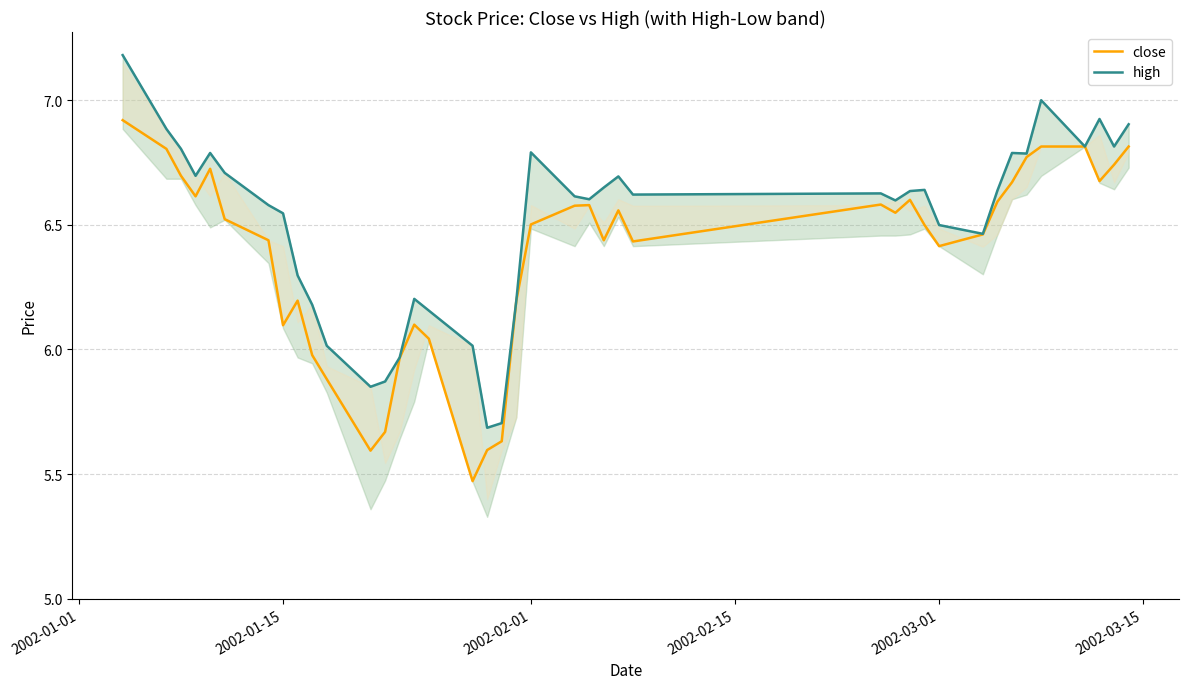

True or false: high and close cross at least once.

False